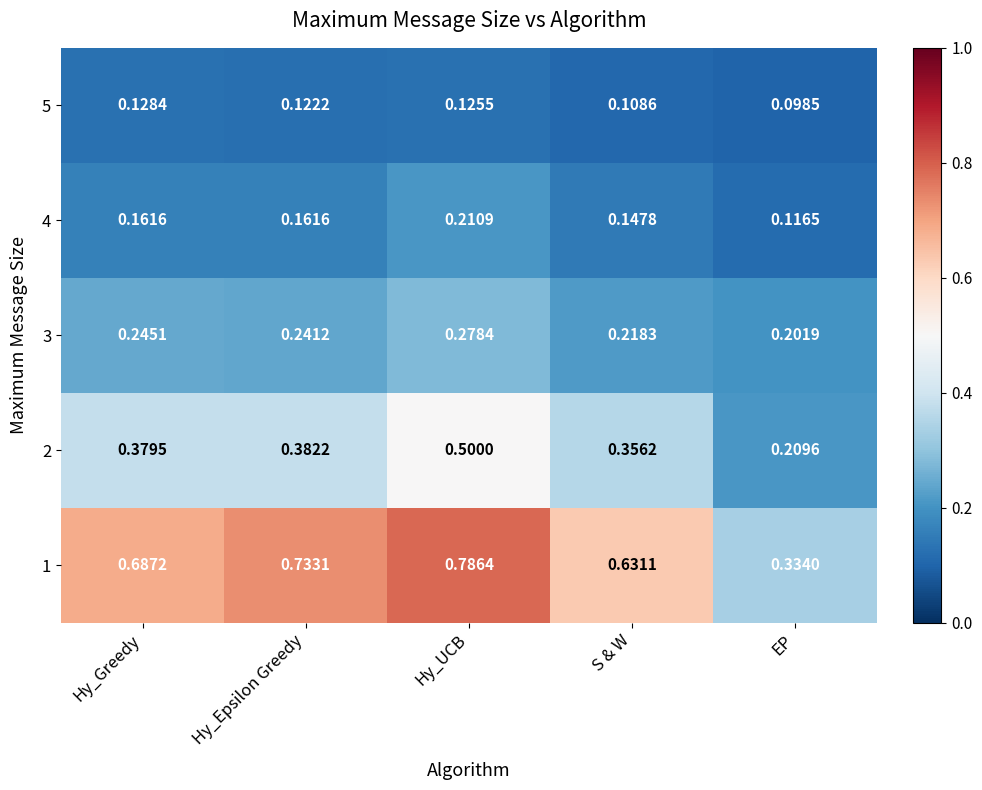

At EP, list the series in order from largest to smallest.

1, 2, 3, 4, 5